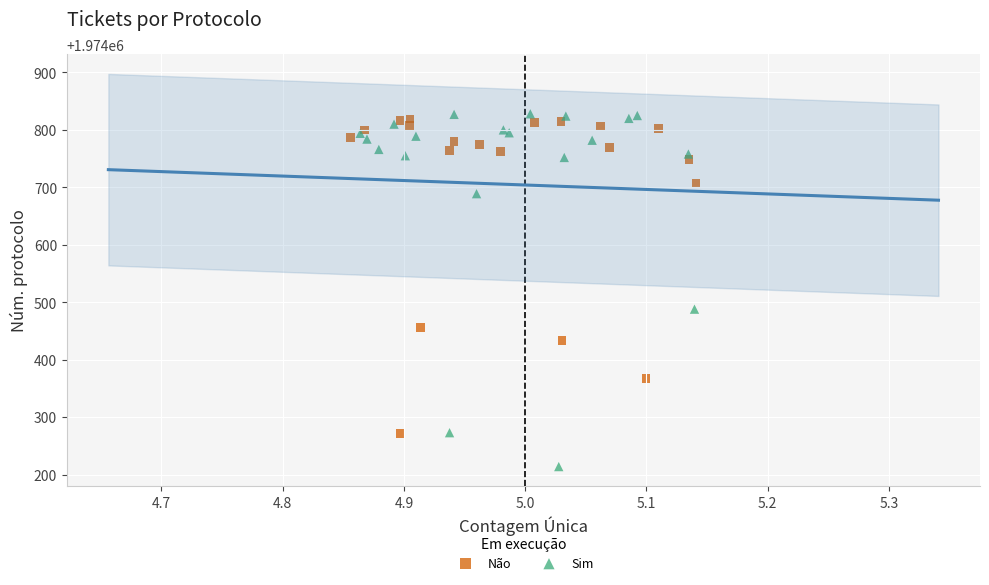

Which series has the widest spread of Y values?

Sim